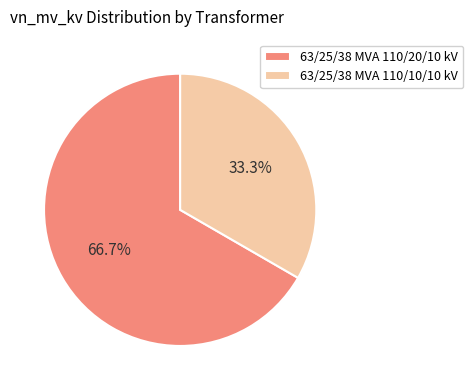

Which slice is the largest?

63/25/38 MVA 110/20/10 kV